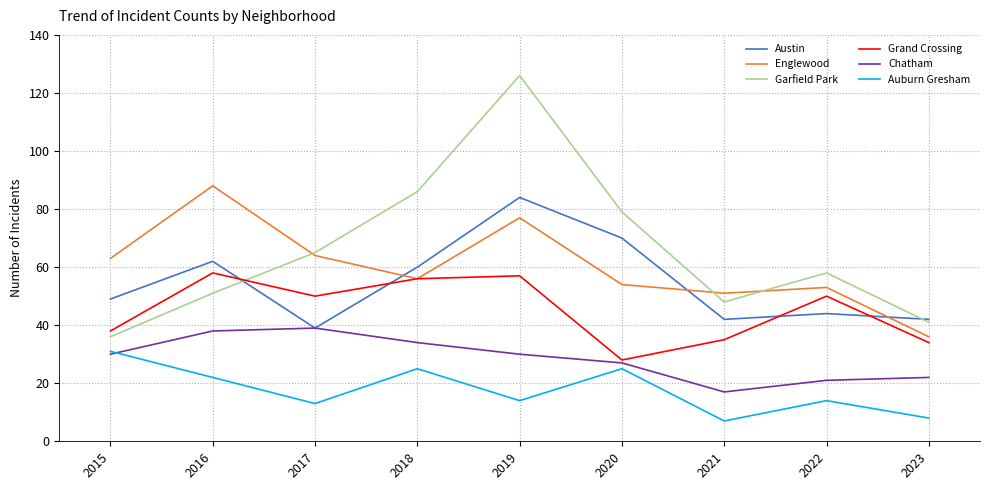

What are all the series names shown in the legend?

Austin, Englewood, Garfield Park, Grand Crossing, Chatham, Auburn Gresham